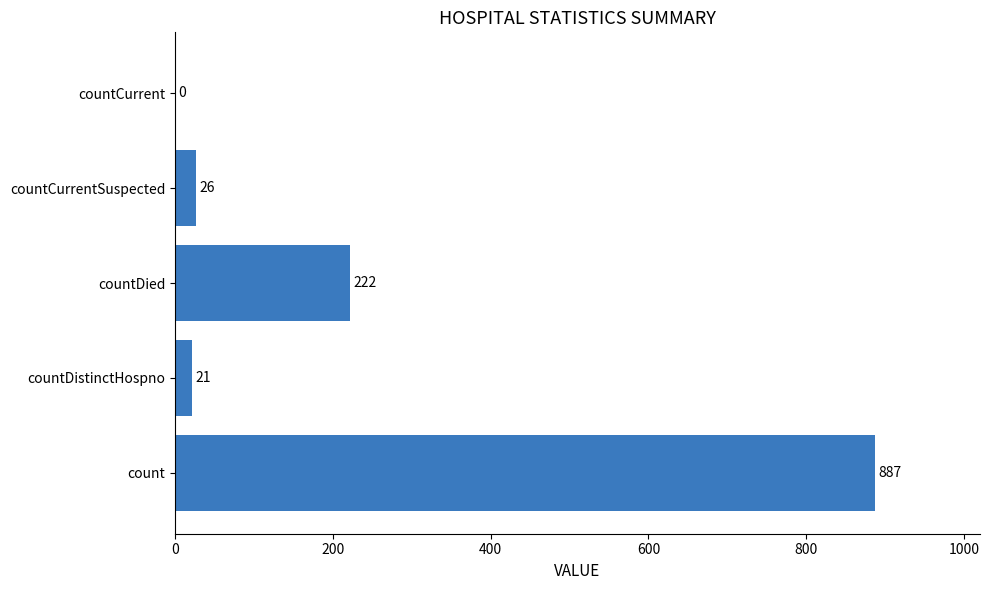

What is the greatest value displayed?

887